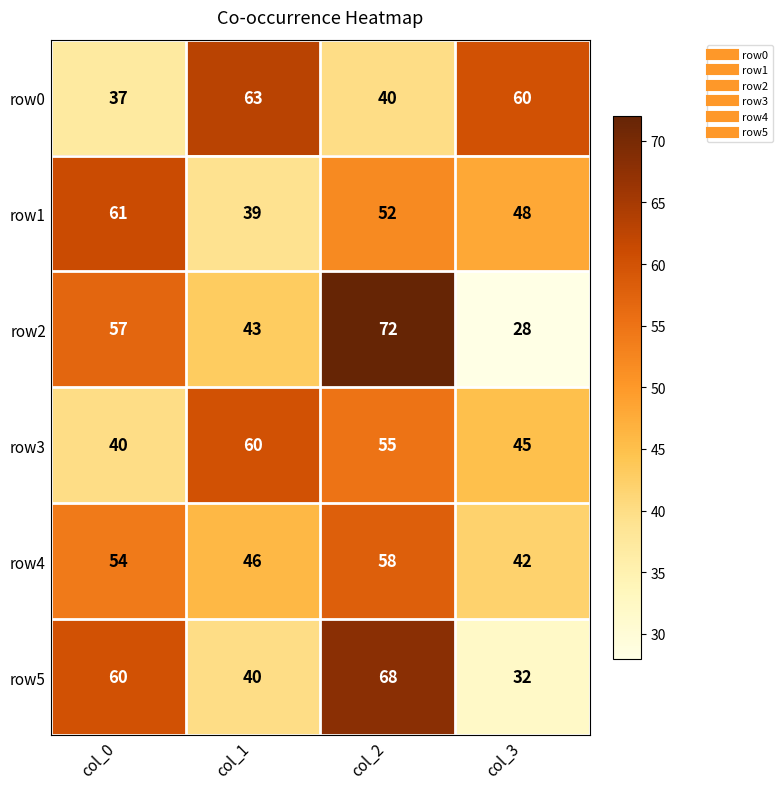

What is the average value of the row0 series?

50